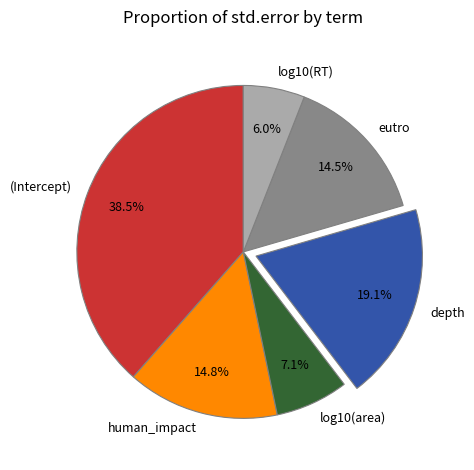

True or false: log10(area) accounts for 7% of the total.

True